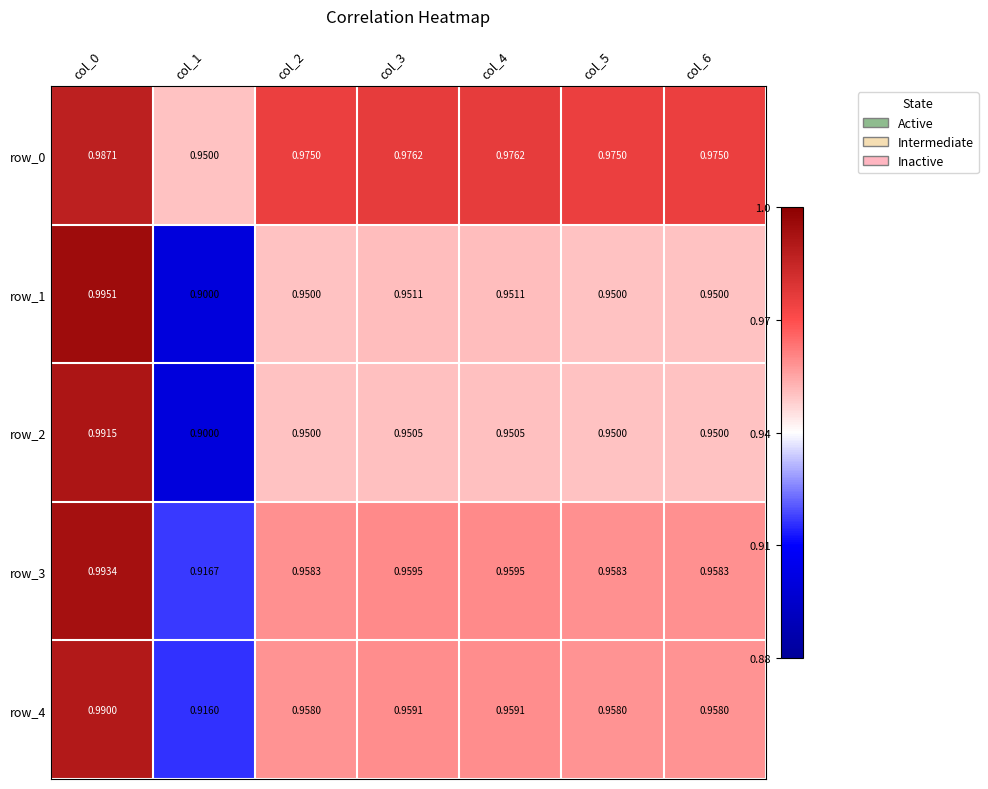

At which category does the chart reach its peak across all series?

col_0